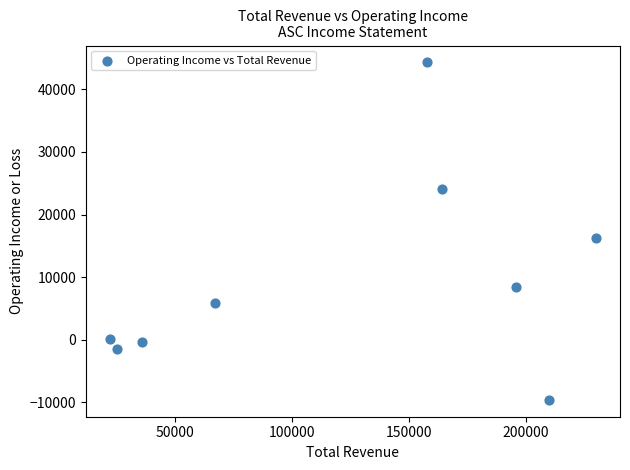

What Y value in the scatter plot is closest to 17350?

16200